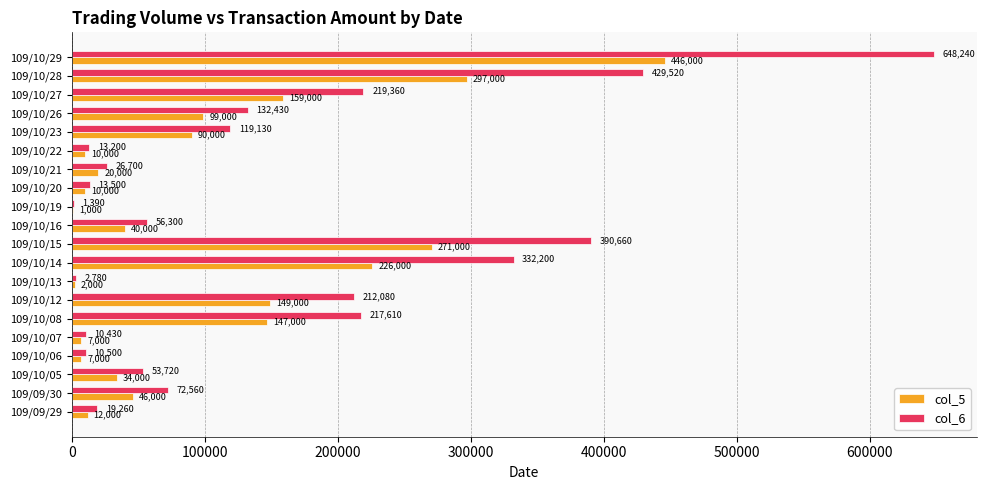

Which label corresponds to the largest value in the chart?

109/10/29